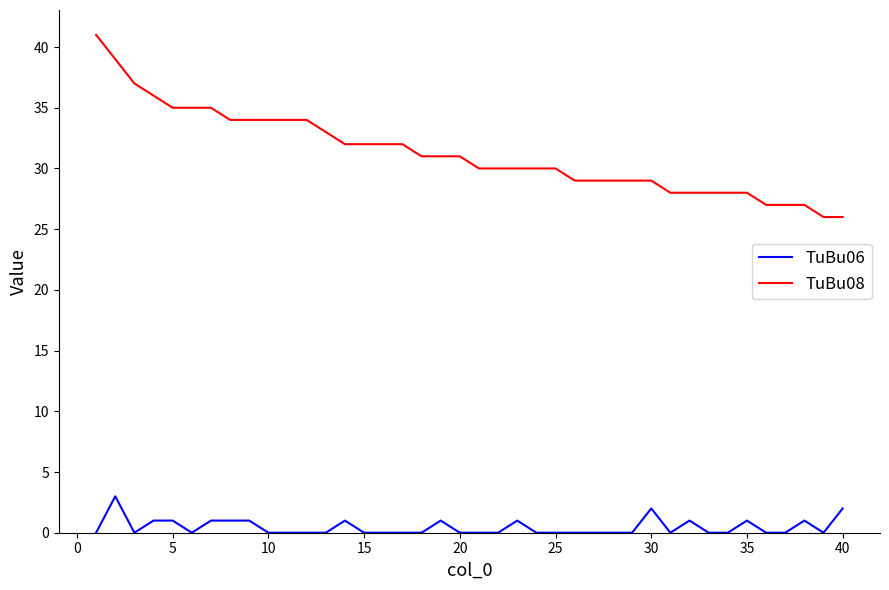

List the series in order of their overall mean, lowest first.

TuBu06, TuBu08